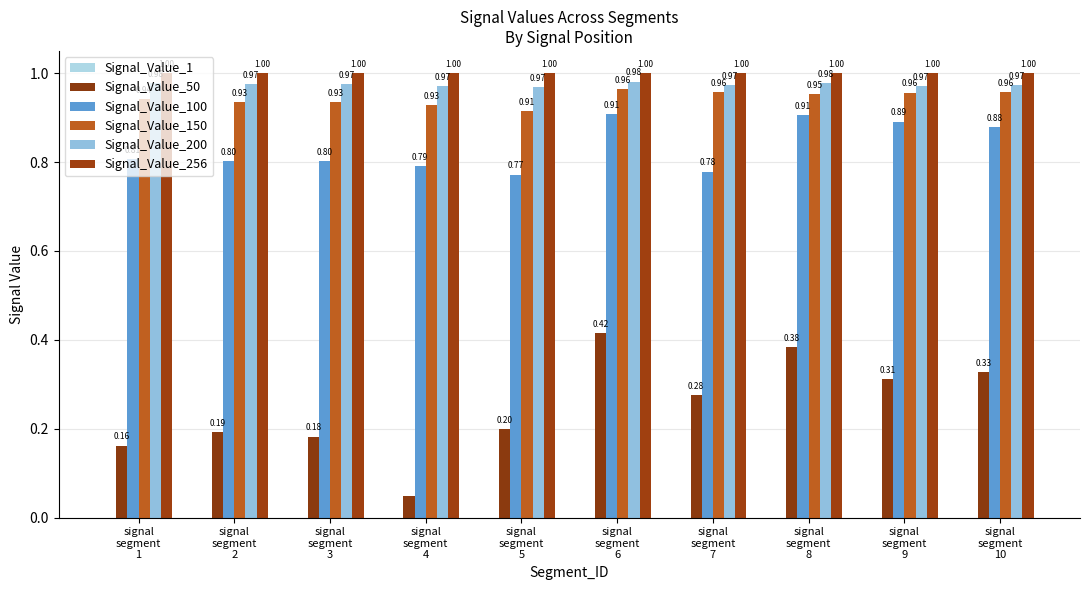

Reading left to right, transcribe all the data shown in this chart.

Signal_Value_1: 0.0	0.0	0.0	0.0	0.0	0.0	0.0	0.0	0.0	0.0
Signal_Value_50: 0.2	0.2	0.2	0.0	0.2	0.4	0.3	0.4	0.3	0.3
Signal_Value_100: 0.8	0.8	0.8	0.8	0.8	0.9	0.8	0.9	0.9	0.9
Signal_Value_150: 0.9	0.9	0.9	0.9	0.9	1.0	1.0	1.0	1.0	1.0
Signal_Value_200: 1.0	1.0	1.0	1.0	1.0	1.0	1.0	1.0	1.0	1.0
Signal_Value_256: 1.0	1.0	1.0	1.0	1.0	1.0	1.0	1.0	1.0	1.0